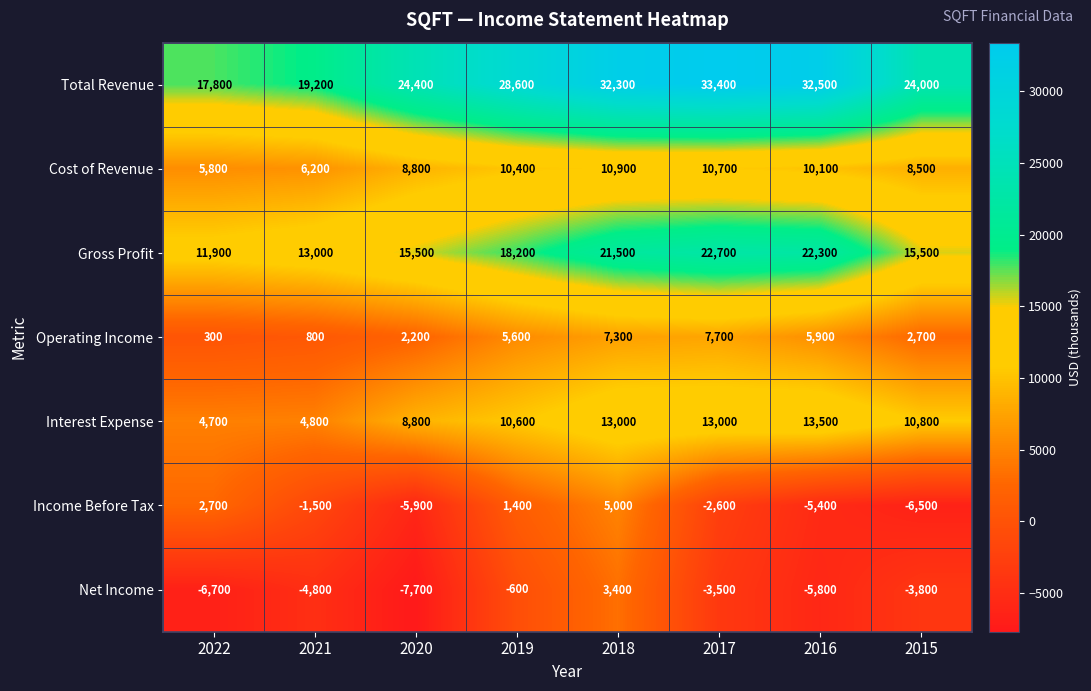

Which label corresponds to the smallest value in the chart?

2020